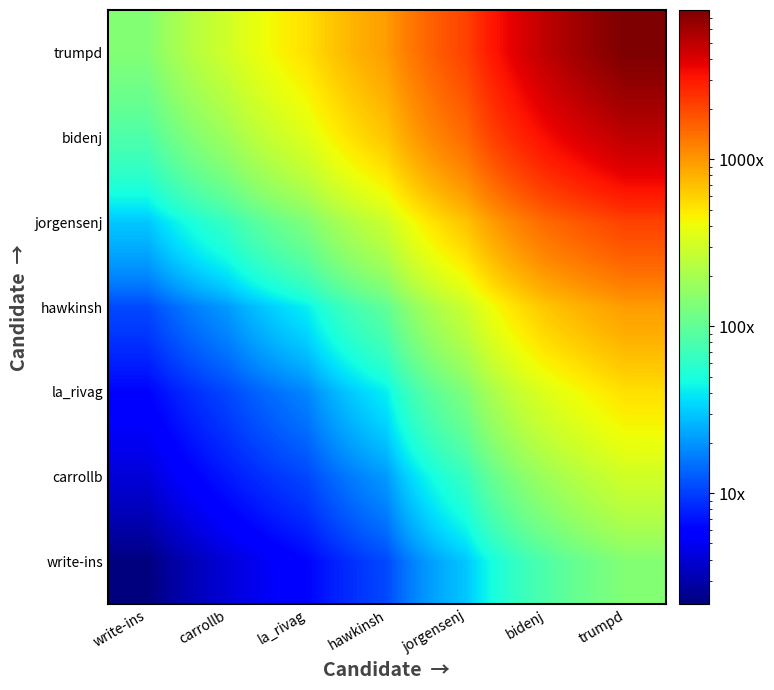

At how many categories does at least one series exceed 1804?

3